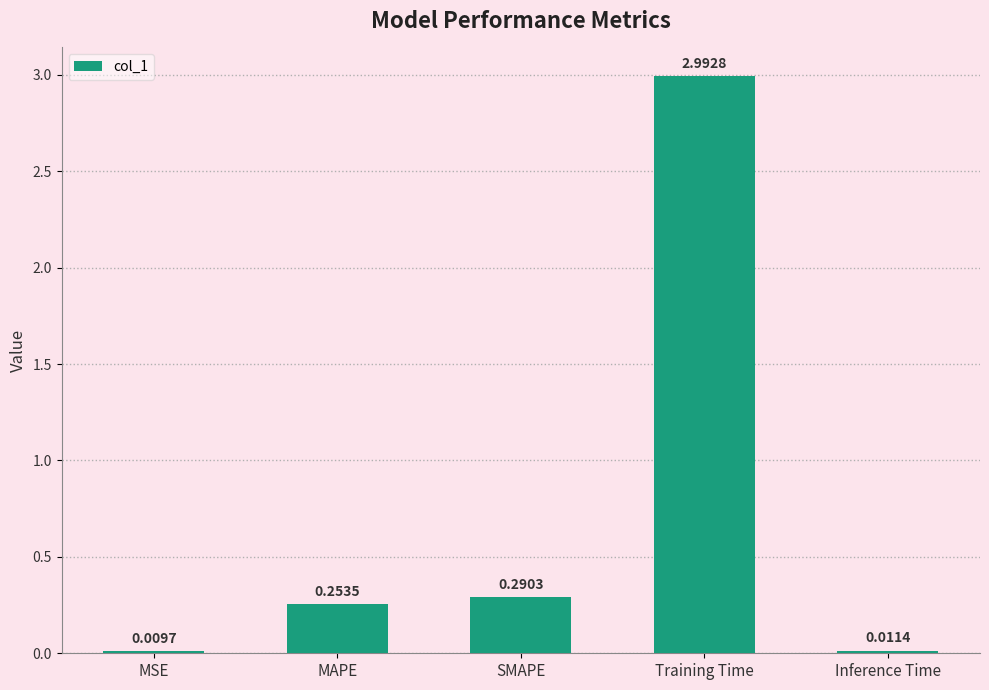

What is the label of the 3rd bar from the left?

SMAPE